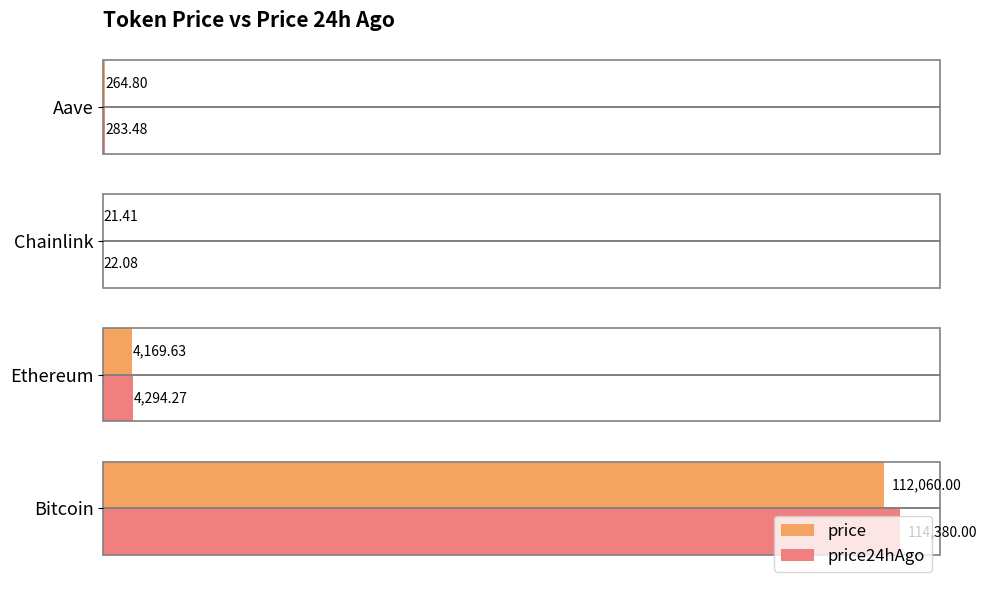

At which label does price24hAgo reach its peak?

Bitcoin